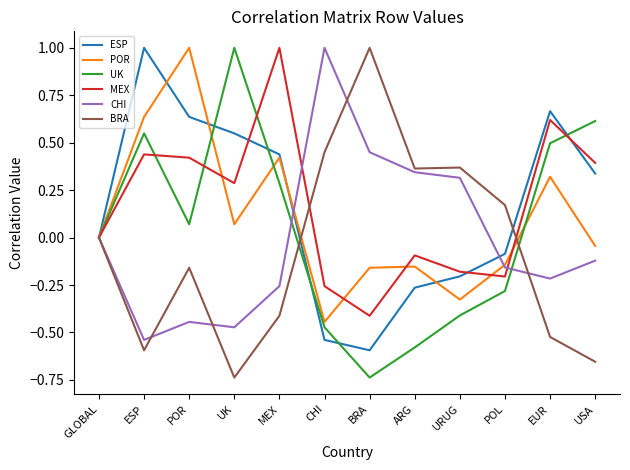

True or false: UK has a value of 1.5 at UK.

False